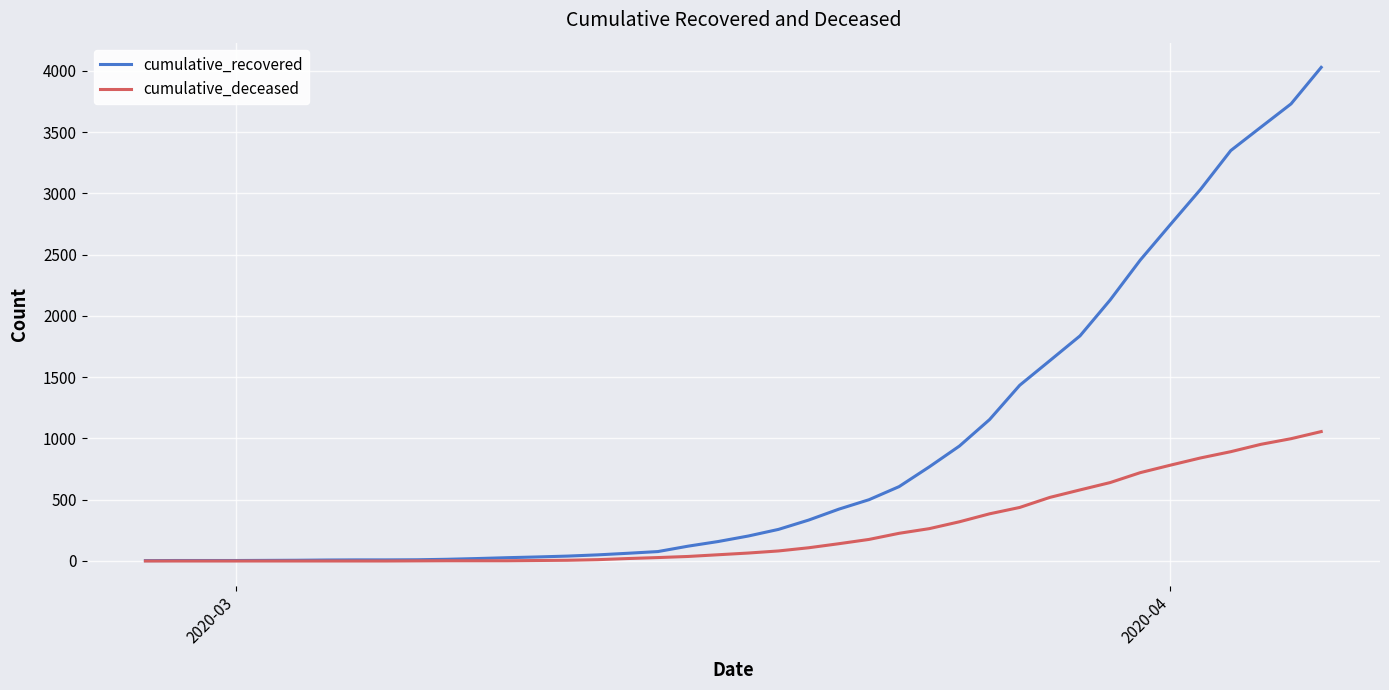

Which series has the largest total across all categories?

cumulative_recovered